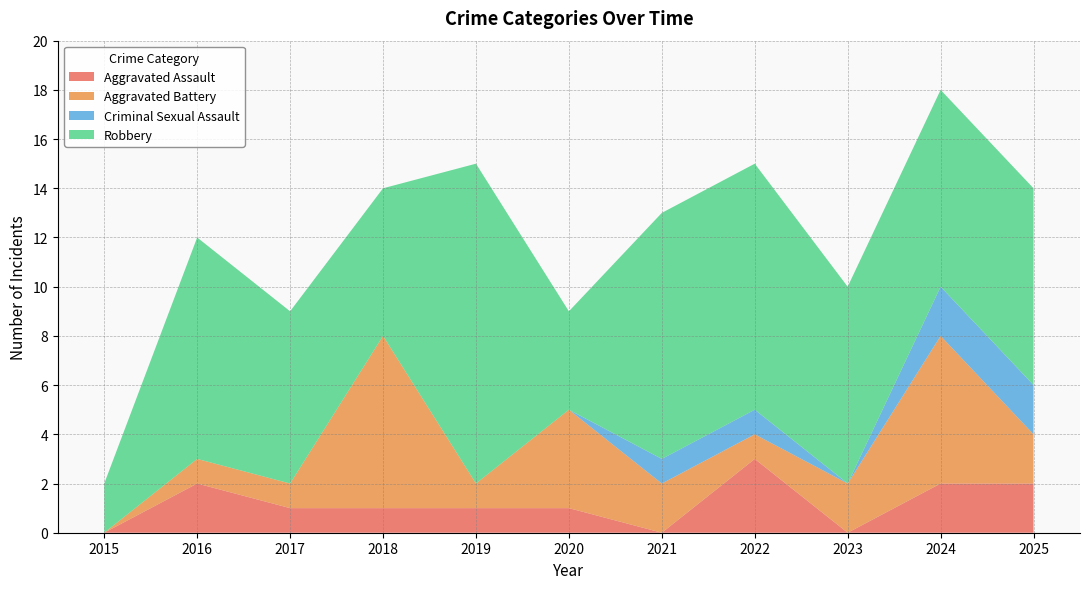

Reading right to left, what are all the values shown in this chart?

Aggravated Assault: 2	2	0	3	0	1	1	1	1	2	0
Aggravated Battery: 2	6	2	1	2	4	1	7	1	1	0
Criminal Sexual Assault: 2	2	0	1	1	0	0	0	0	0	0
Robbery: 8	8	8	10	10	4	13	6	7	9	2